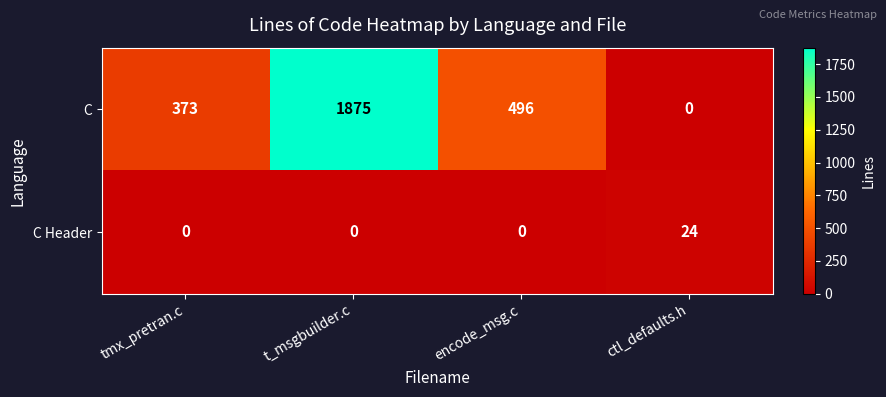

Reading right to left, transcribe all the data shown in this chart.

C: ctl_defaults.h=0	encode_msg.c=496	t_msgbuilder.c=1875	tmx_pretran.c=373
C Header: ctl_defaults.h=24	encode_msg.c=0	t_msgbuilder.c=0	tmx_pretran.c=0